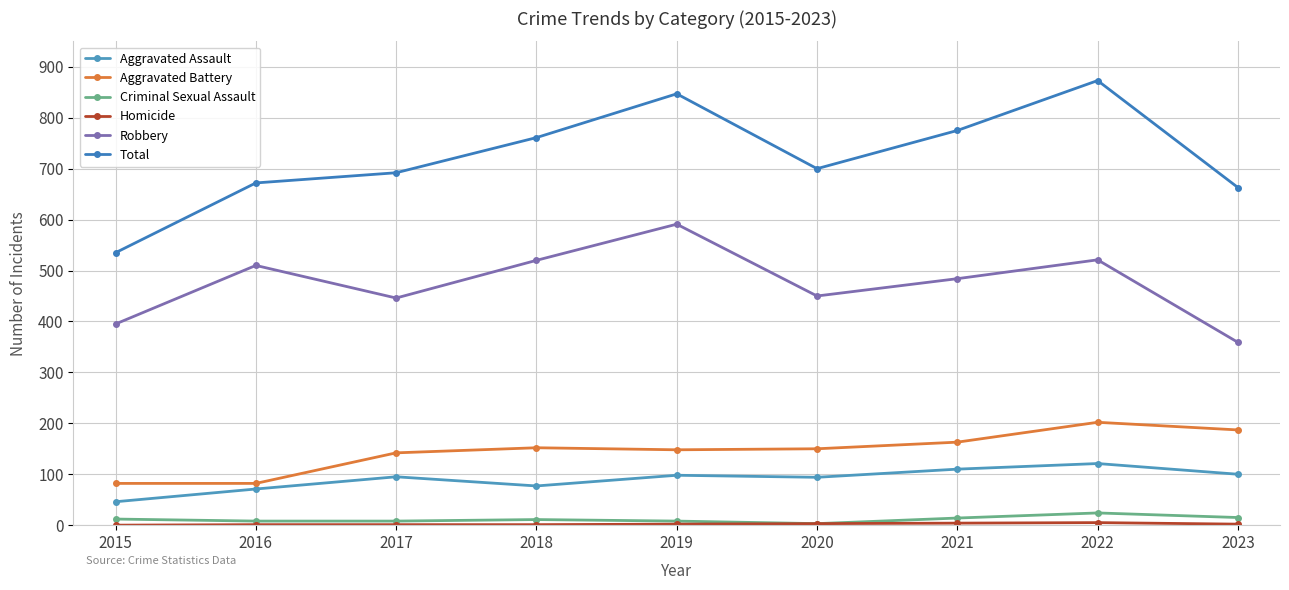

At which category is the sum across all series the highest?

2022